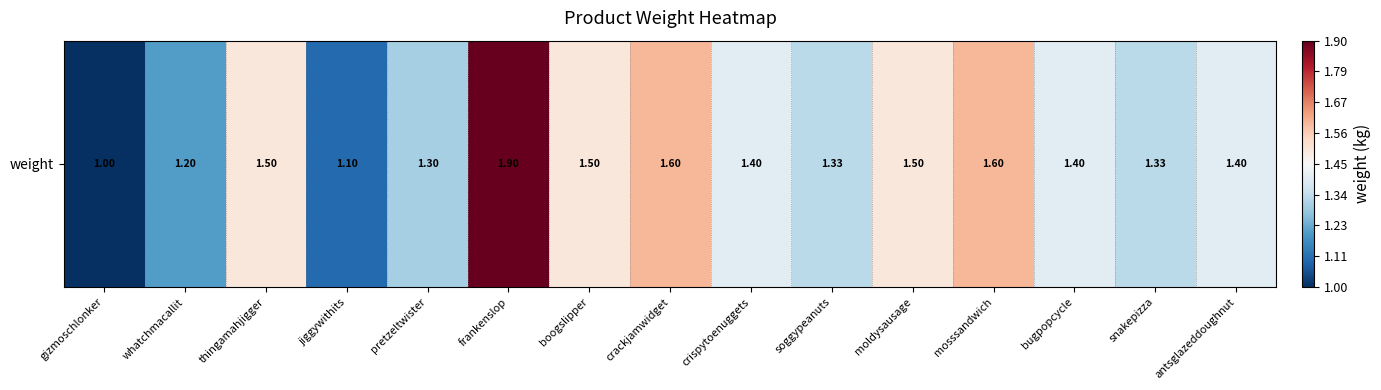

Reading left to right, extract all data points from this chart.

gizmoschlonker=1.0	whatchmacallit=1.2	thingamahjigger=1.5	jiggywithits=1.1	pretzeltwister=1.3	frankenslop=1.9	boogslipper=1.5	crackjamwidget=1.6	crispytoenuggets=1.4	soggypeanuts=1.3	moldysausage=1.5	mosssandwich=1.6	bugpopcycle=1.4	snakepizza=1.3	antsglazeddoughnut=1.4